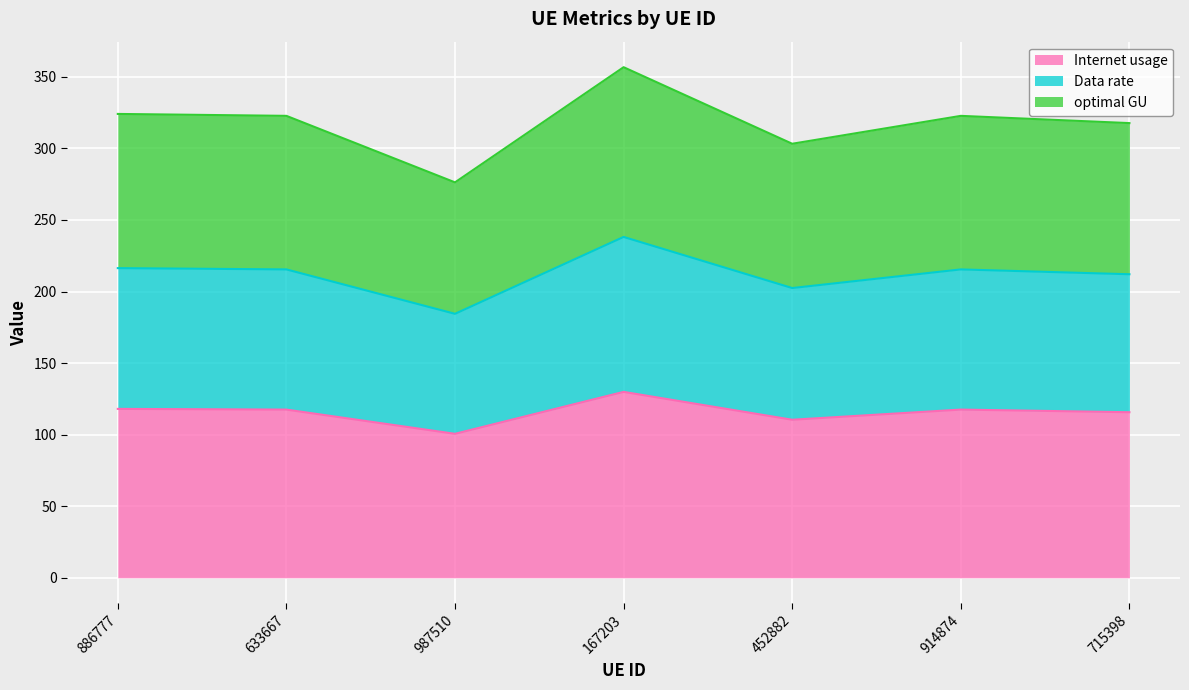

Read the Internet usage value at 987510.

100.6